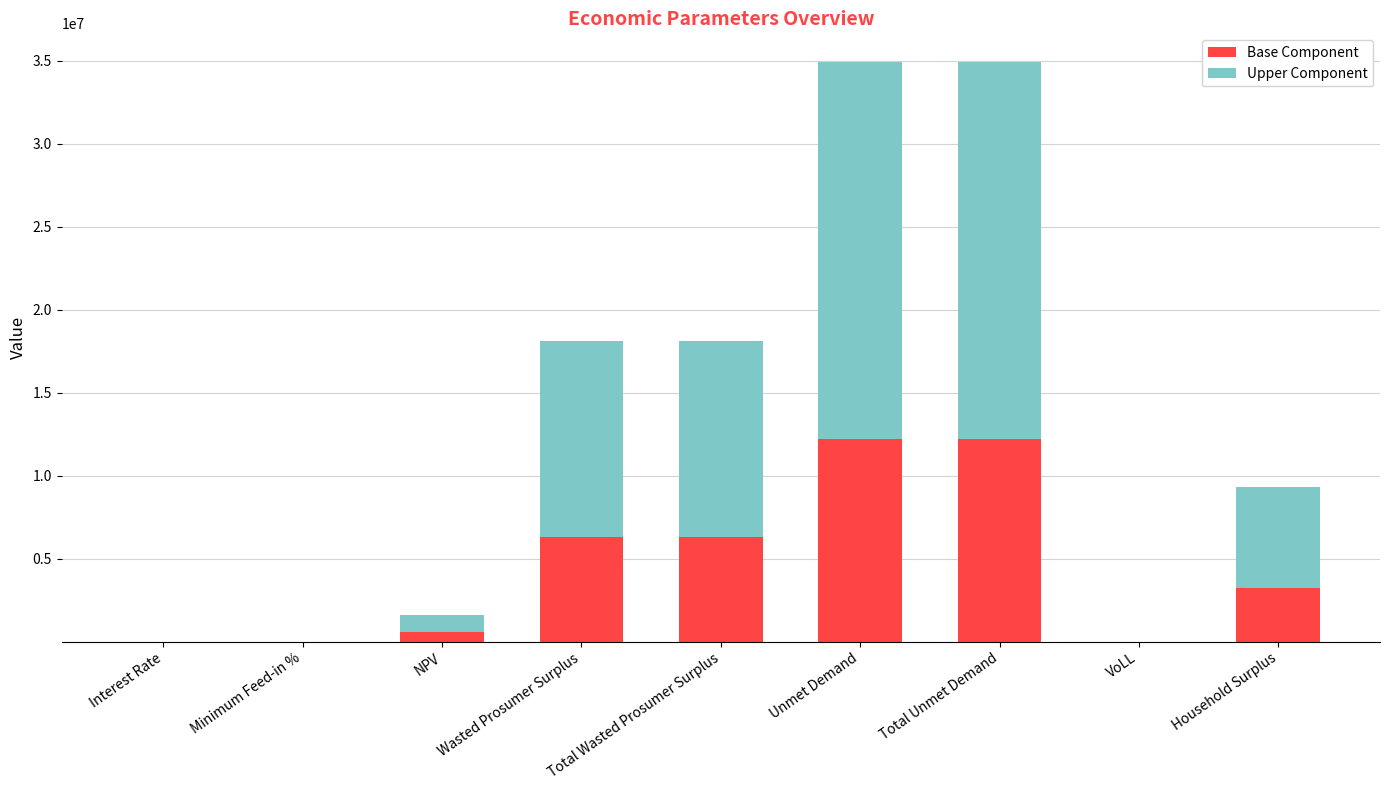

The Base Component series shows 12219474.1 at Unmet Demand. True or false?

True